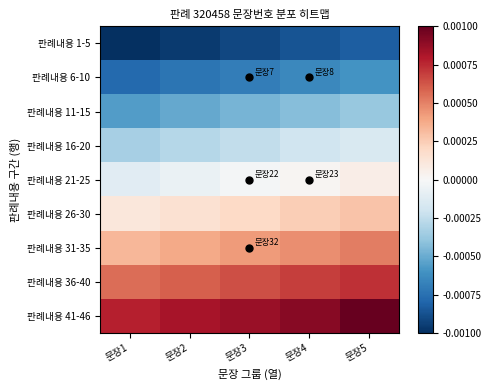

At which category is the sum across all series the highest?

문장5